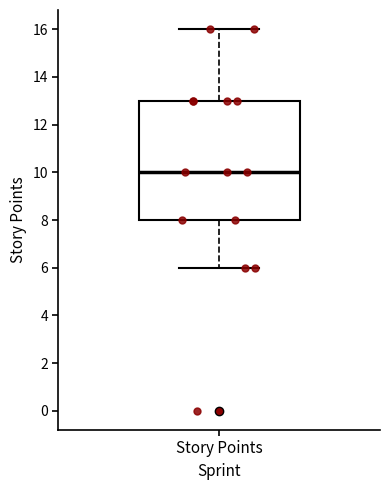

Transcribe this box plot: give where the median line is, the range the box spans, and where the two whiskers end, as read against the y-axis. The values are not printed on the chart, so give them approximately, as read against the axis.

median 10, box 8 to 13, whiskers 6 to 16